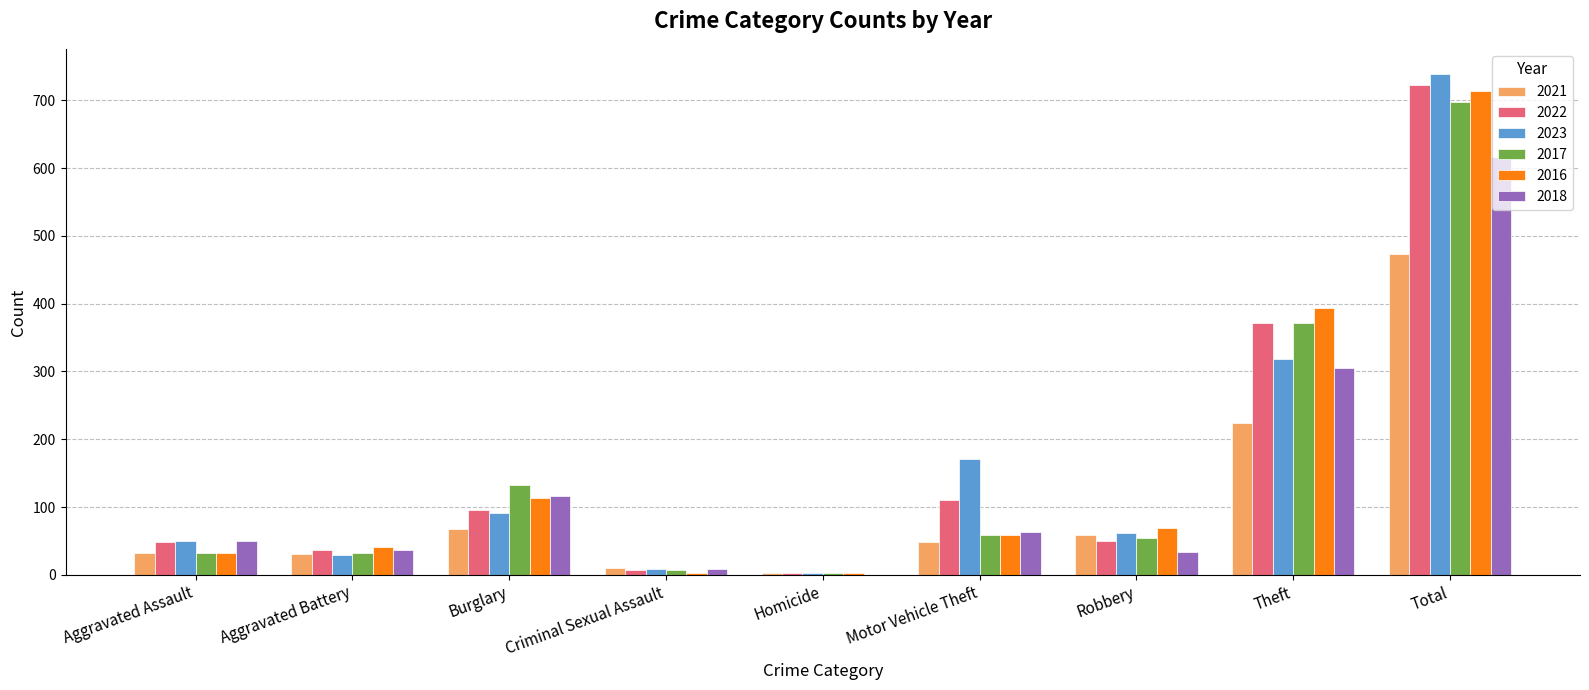

What is the sum of the 2018 values at Burglary and Aggravated Assault?

167